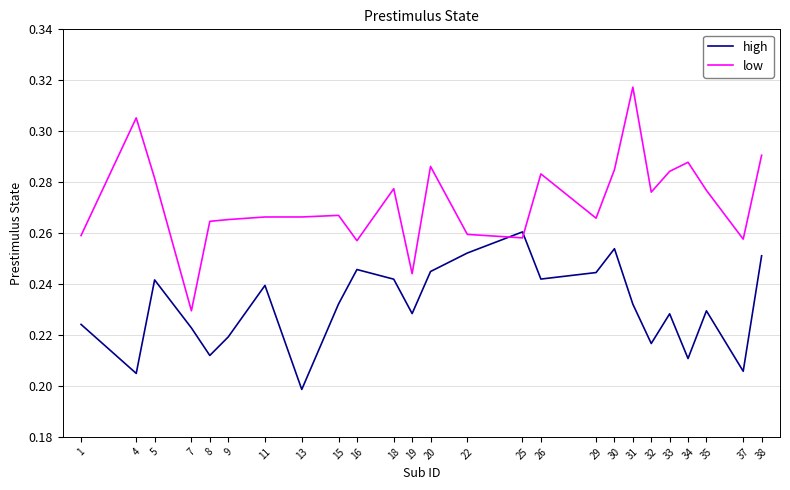

List the series in order of their peak value, lowest first.

high, low